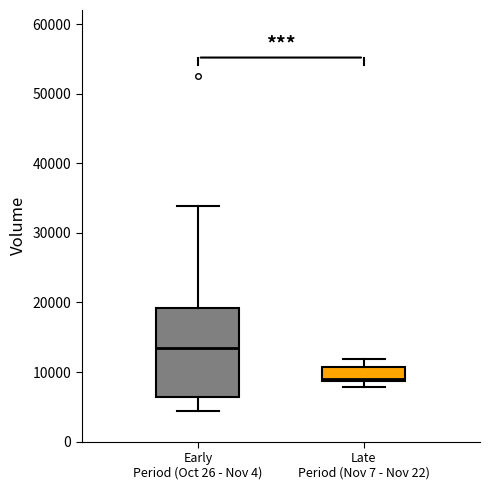

Comparing the boxes themselves (not the whiskers), which one is the tallest?

Early Period (Oct 26 - Nov 4)